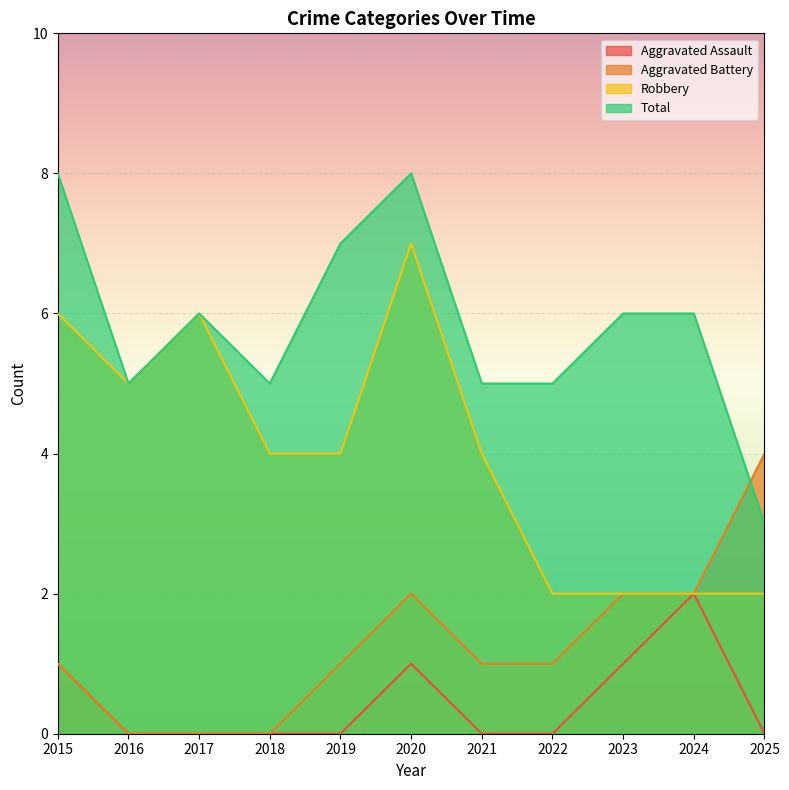

Is the value of Robbery at 2016 greater than the value of Aggravated Battery at 2018?

Yes